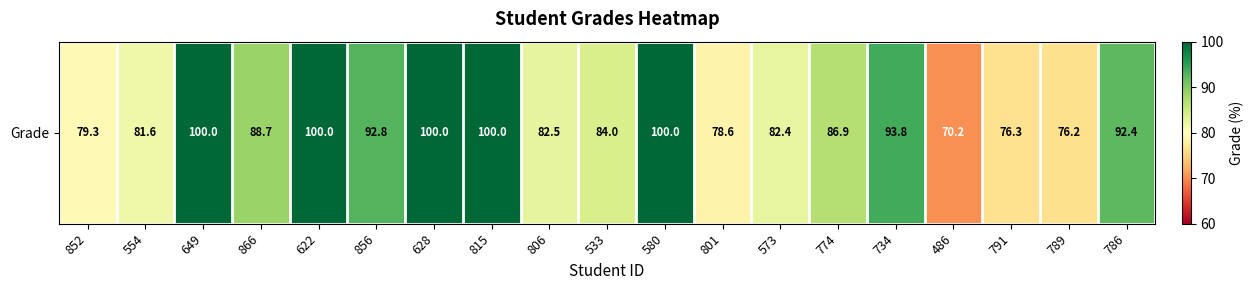

The chart shows a value of 88.7 at 866. True or false?

True